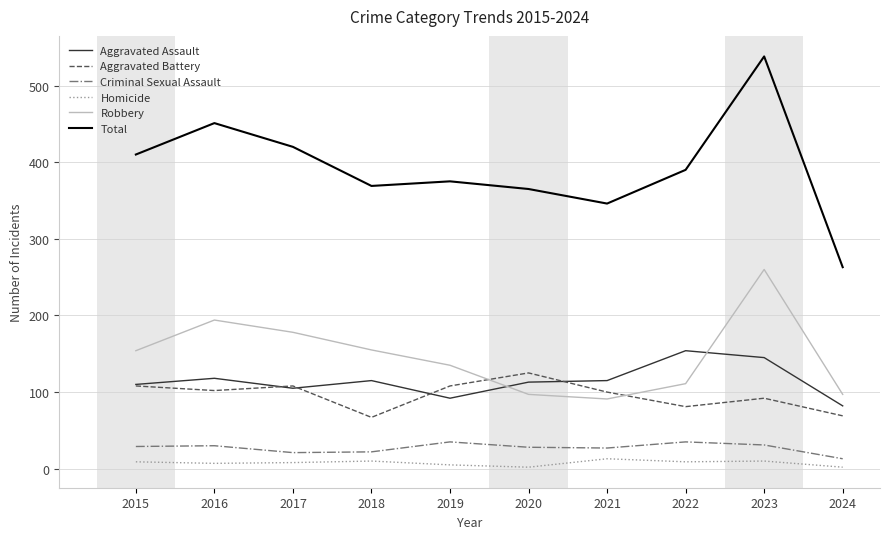

What is the greatest value displayed?

538